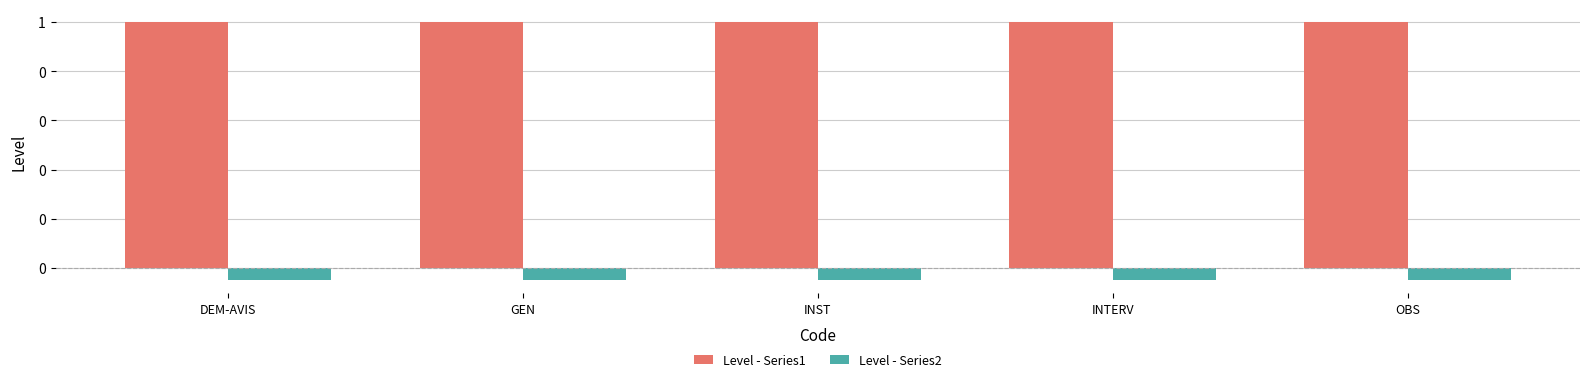

What is the approximate value of Level - Series1 at OBS?

1.0